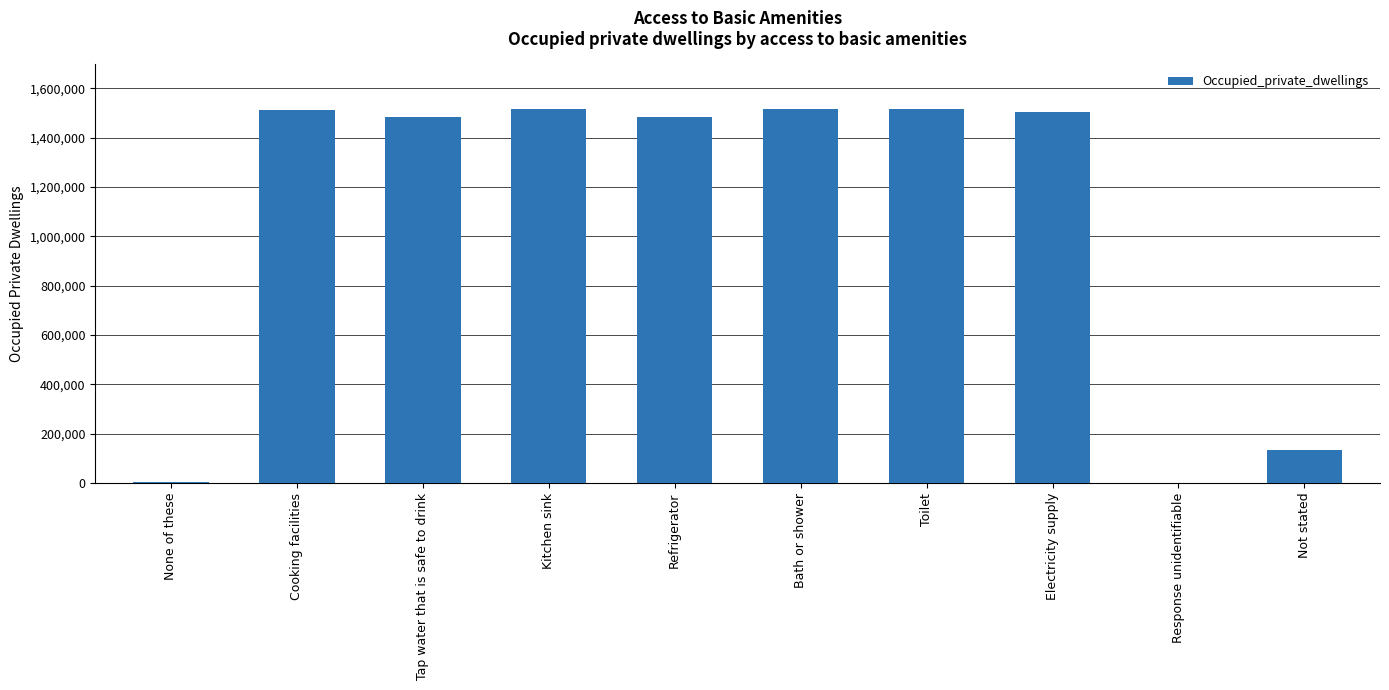

What is the greatest value displayed?

1515042